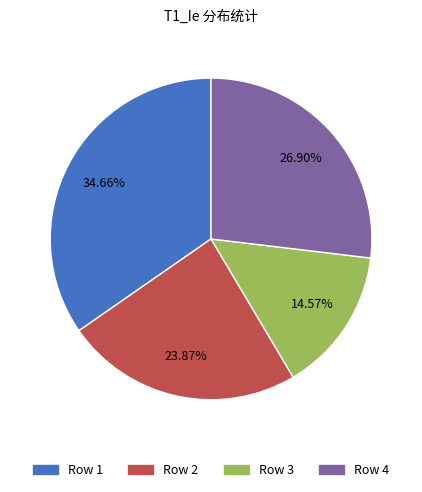

Is there any slice that represents more than half of the pie?

No